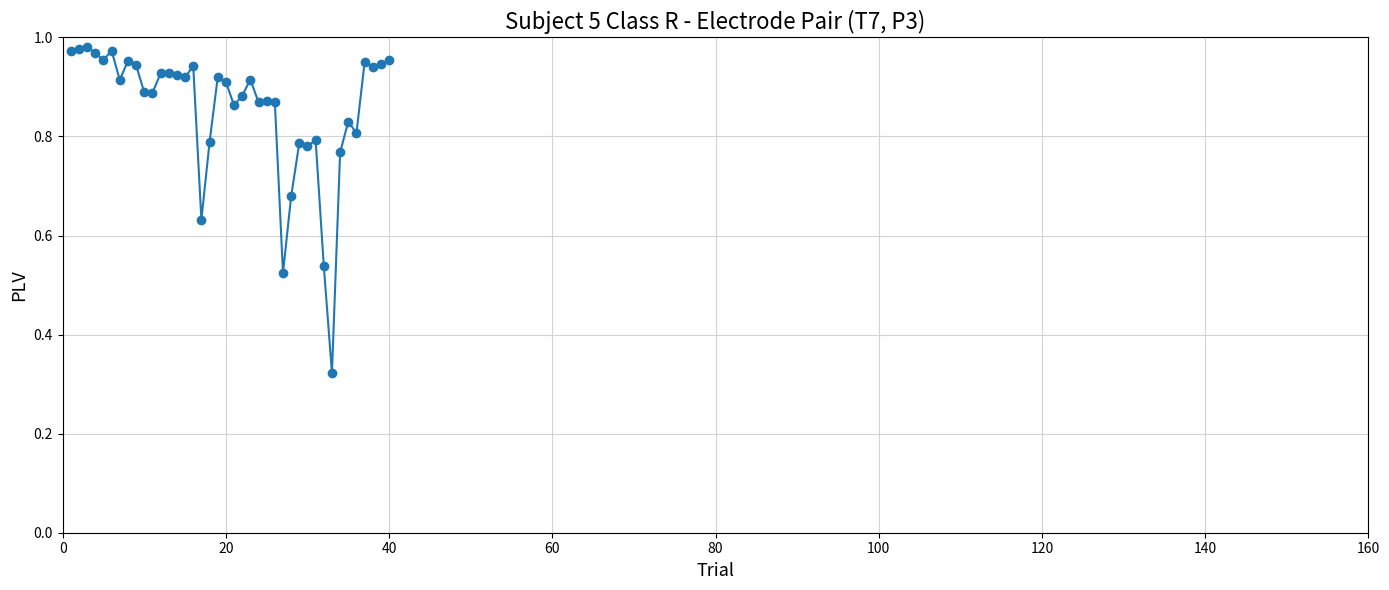

True or false: the data has more than 0 interior local peaks.

True